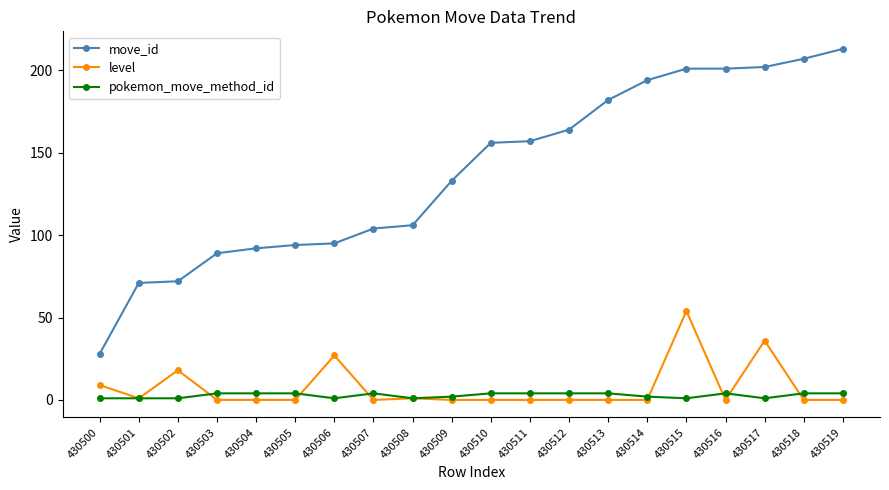

What is the difference between the second highest and minimum values in the pokemon_move_method_id series?

3